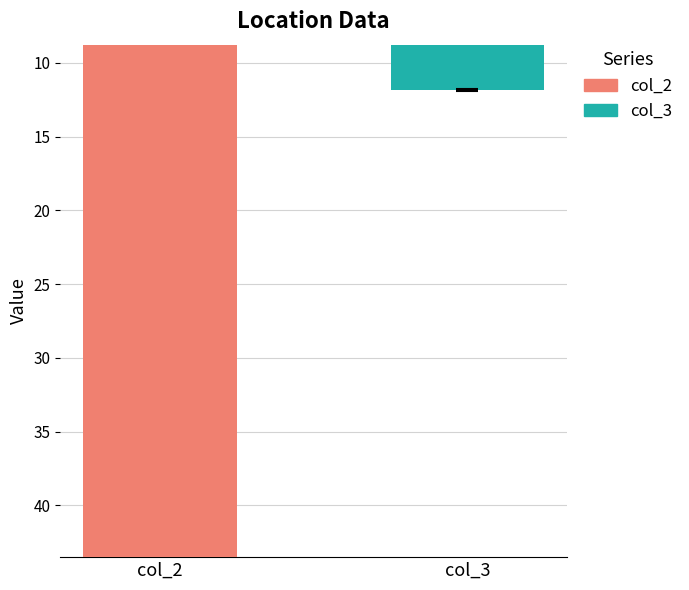

Which series has the widest spread of values?

col_2